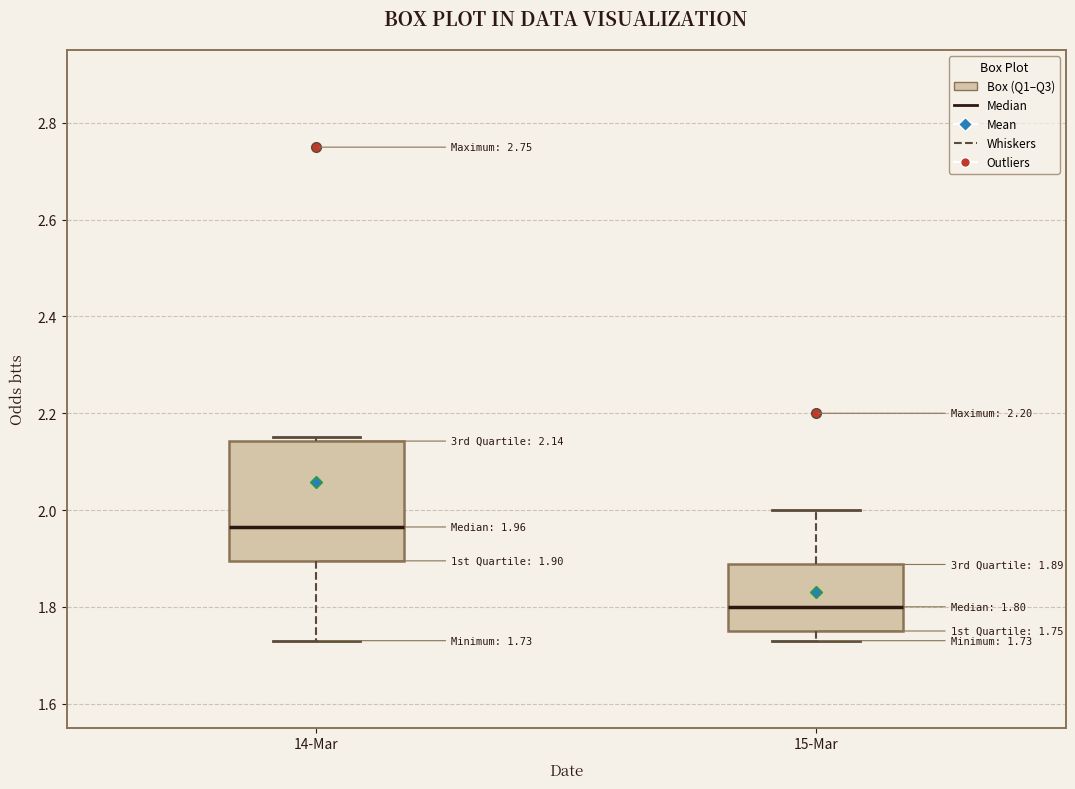

Which box's median line is the lowest?

15-Mar